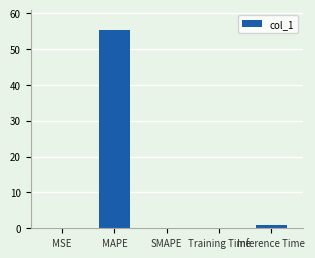

True or false: the data shows 0.0 at MSE.

True